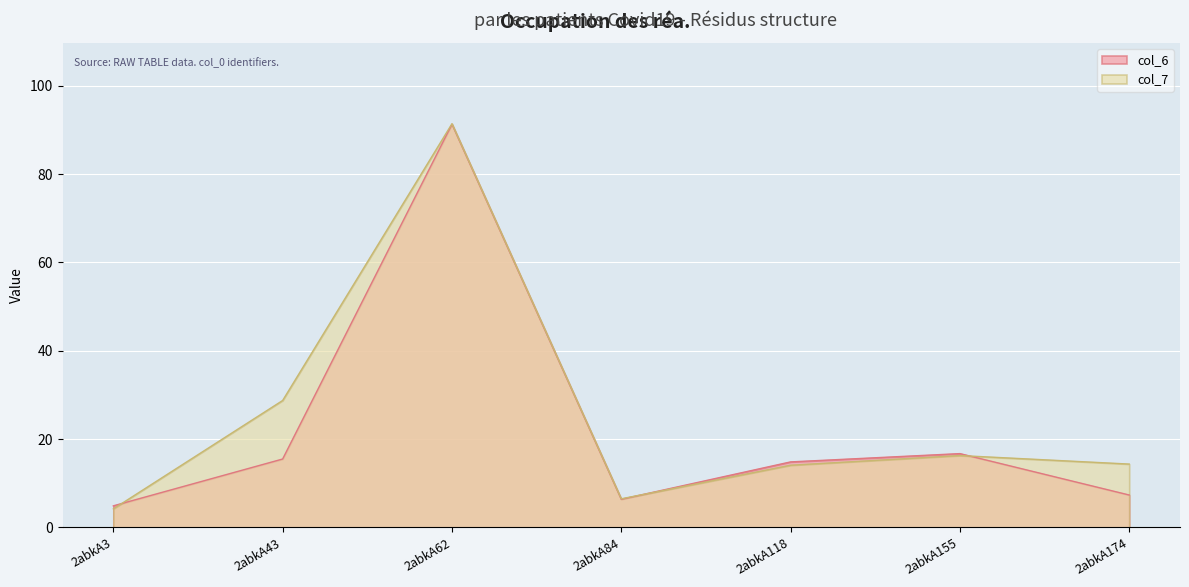

What is the difference between the maximum and minimum values in the col_6 series?

86.4